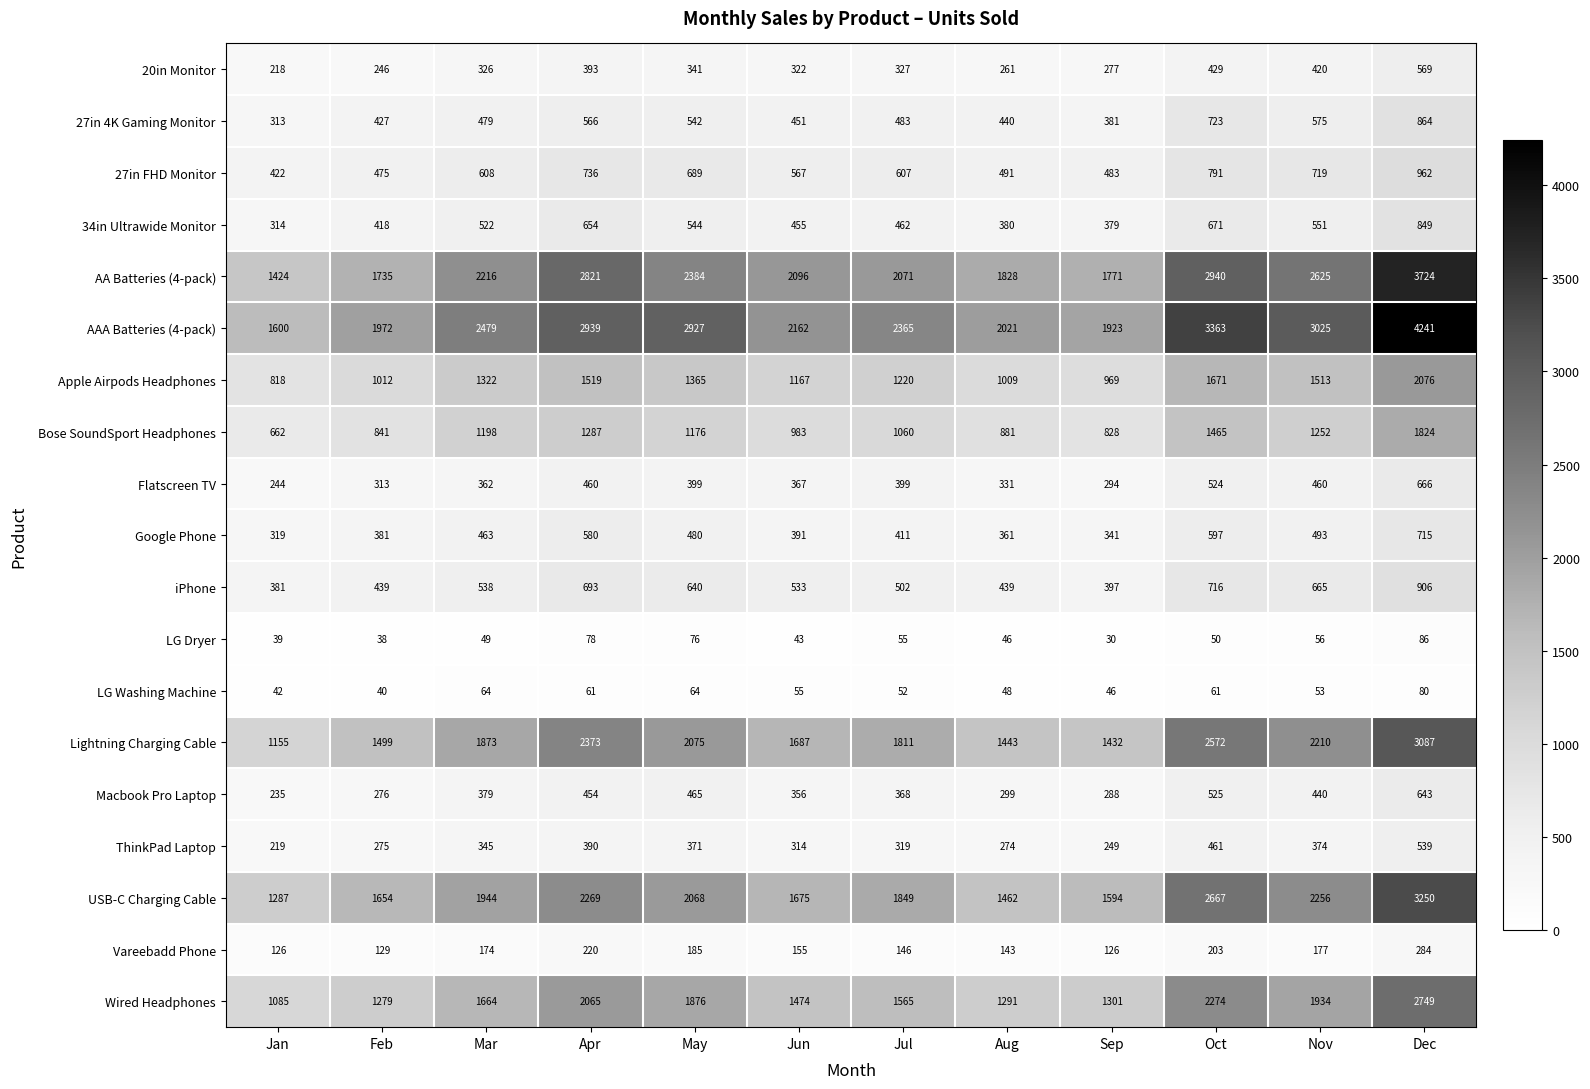

What is the minimum value shown in the chart?

30